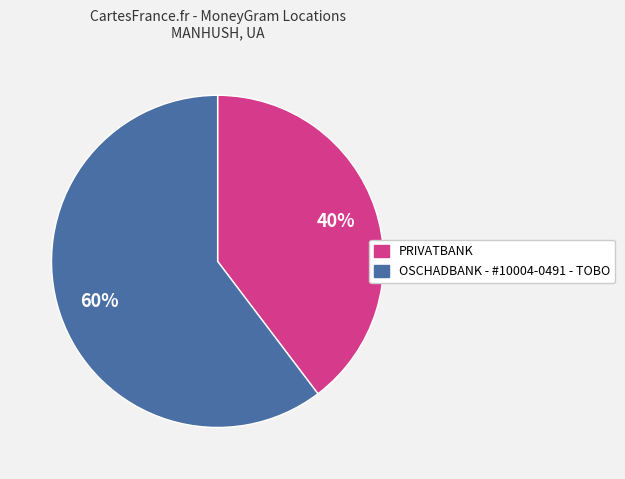

To the nearest percent, what portion does PRIVATBANK represent?

40%